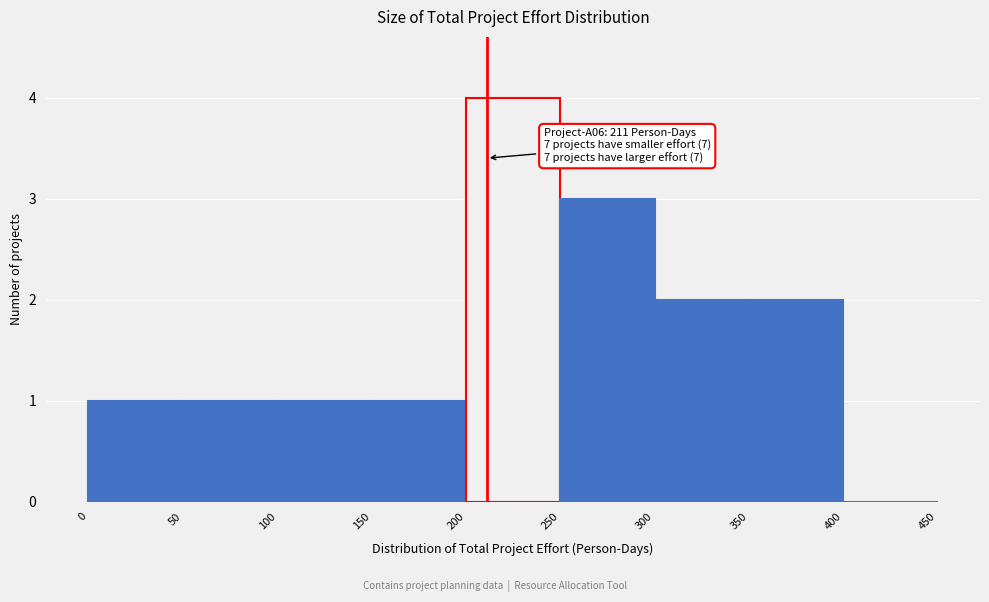

Which range on the x-axis has the tallest bar?

200 to 250